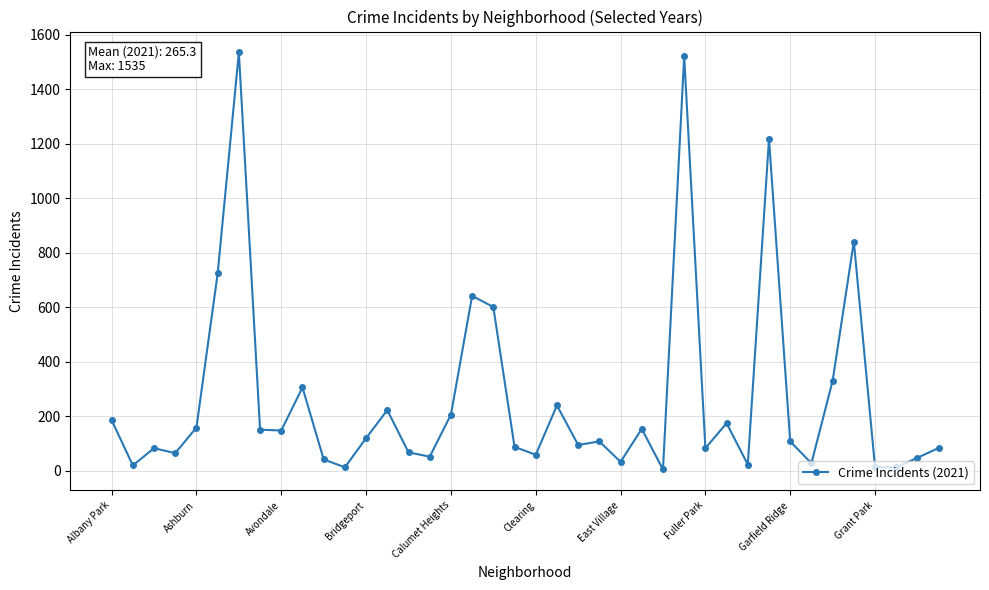

True or false: there are more than 0 points higher than both neighbors.

True